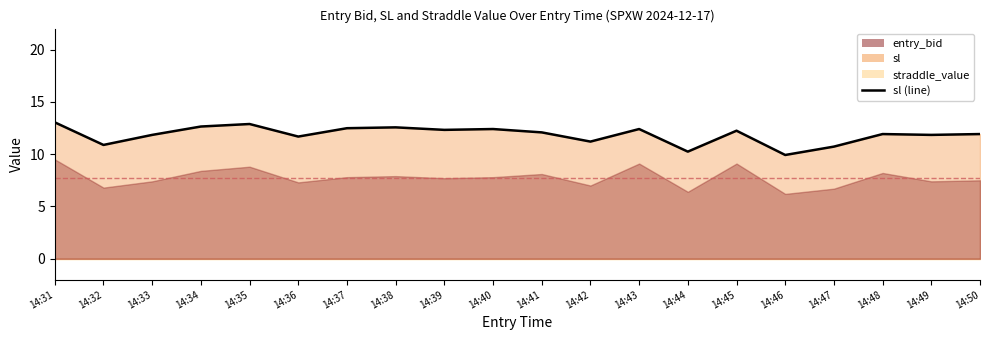

What is the value of the 10th point from the left?

12.4